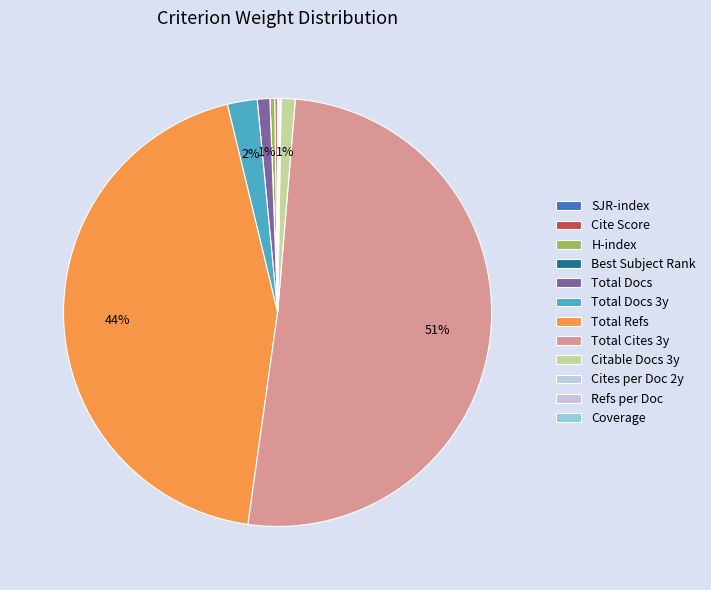

Is there any slice that represents more than half of the pie?

Yes